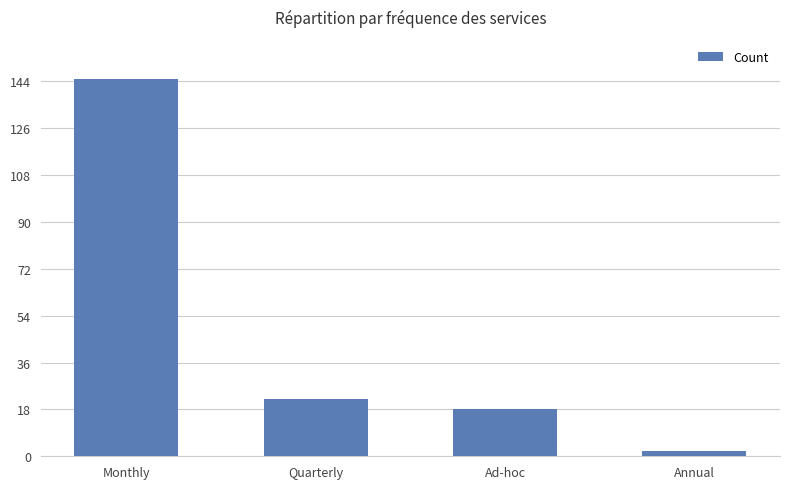

Where is the data nearest to the value 73?

Quarterly